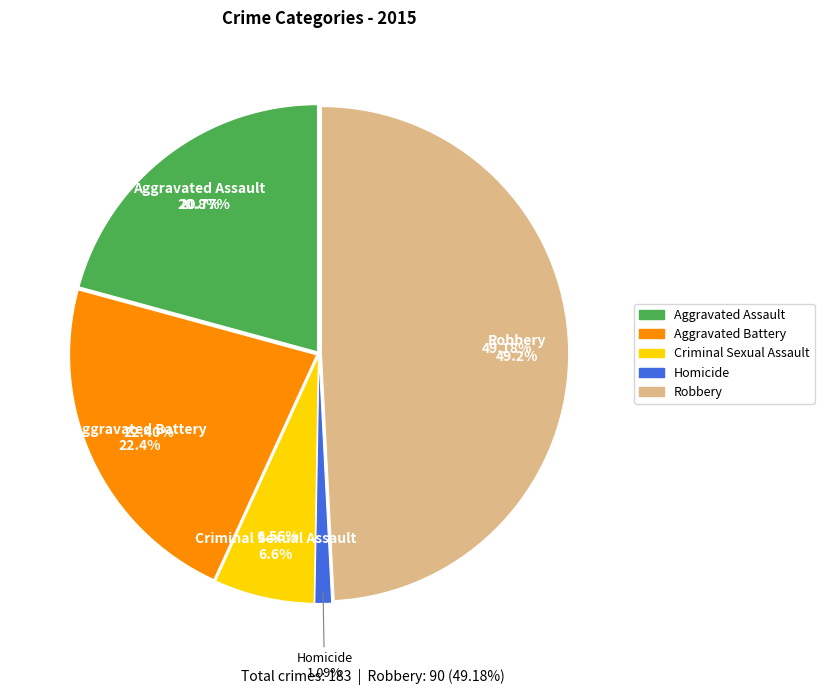

What is the total percentage of Aggravated Assault and Criminal Sexual Assault?

27.3%